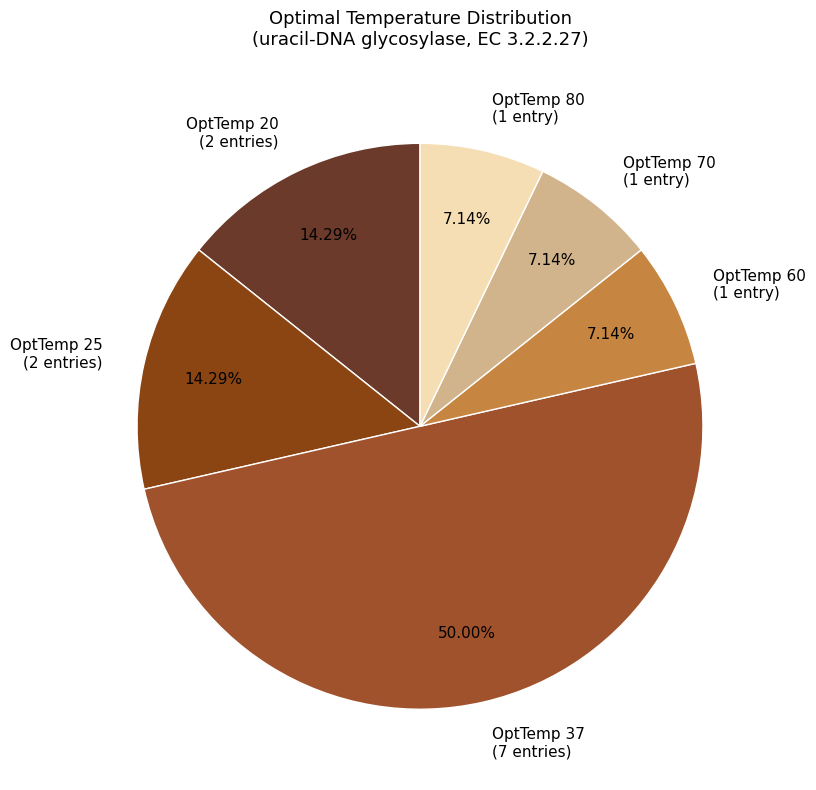

Is OptTemp 80 the majority of the pie?

No